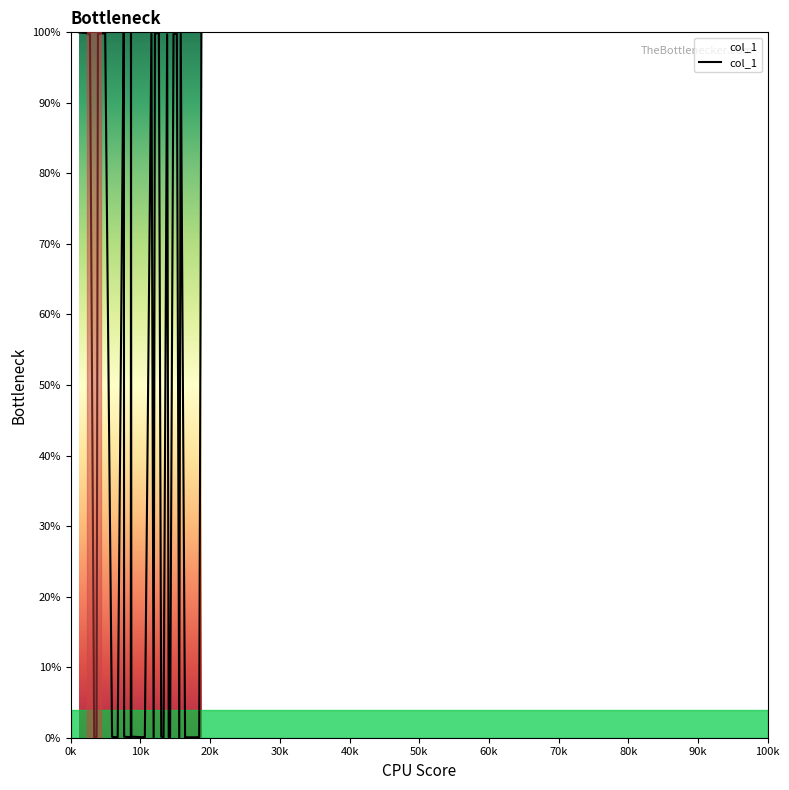

What is the greatest value displayed?

100.0